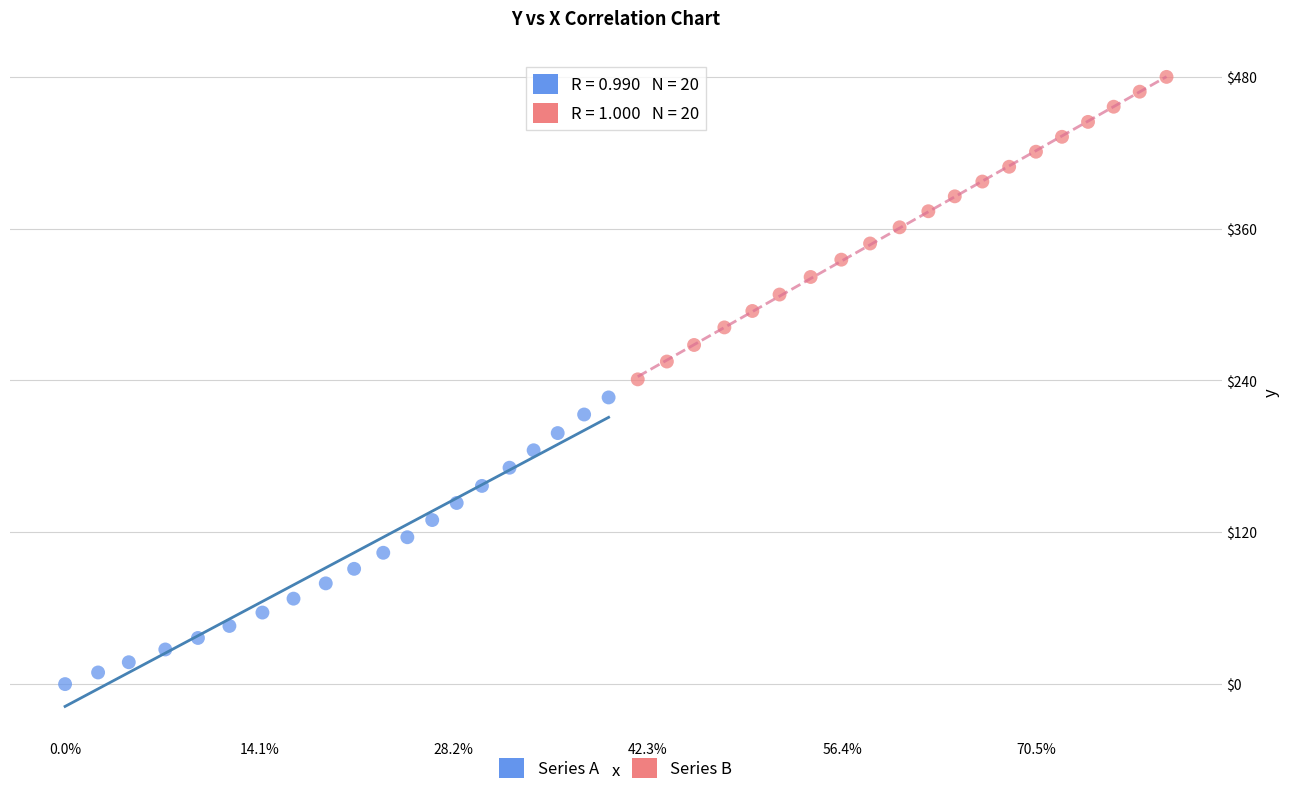

Which series reaches the maximum Y coordinate?

Series B